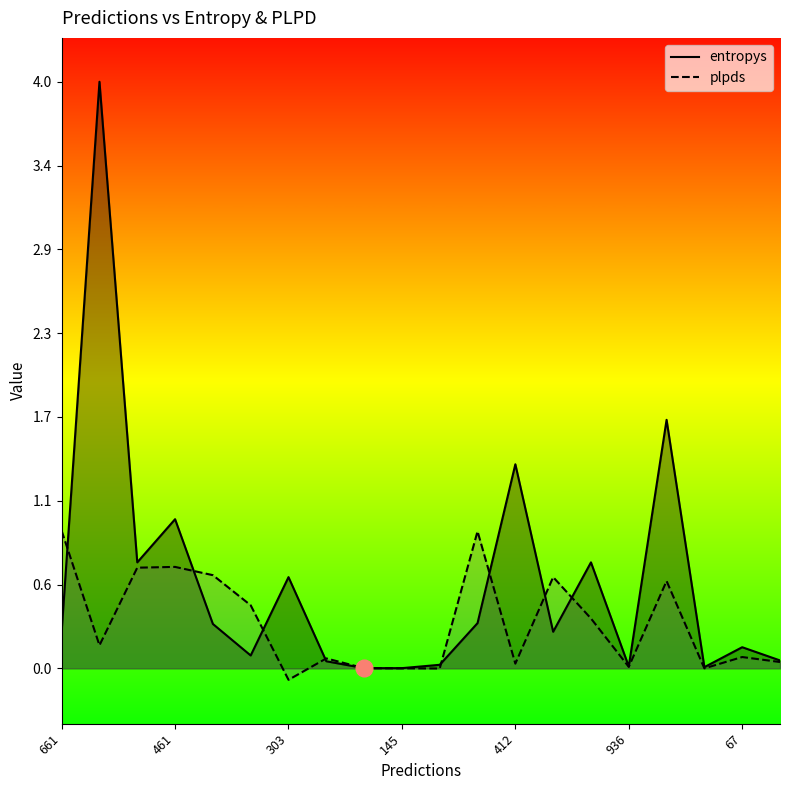

Where is the first local minimum for entropys?

787